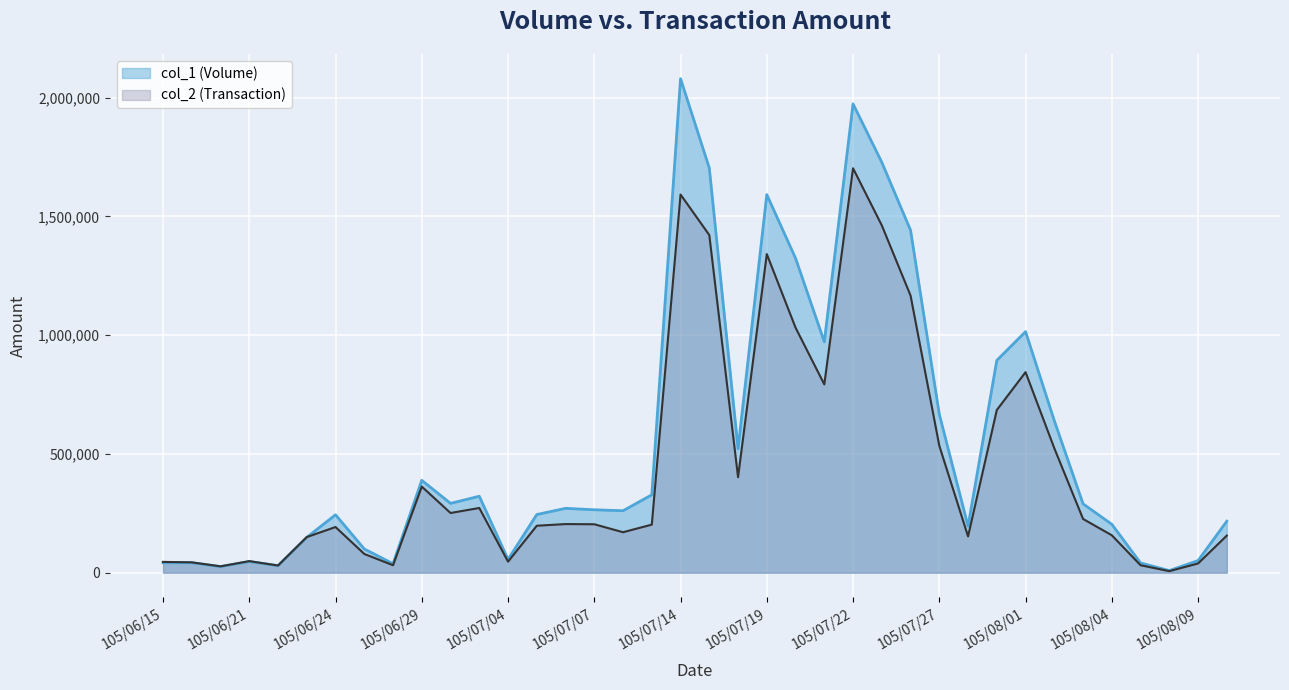

Reading right to left, extract all data points from this chart.

col_1 (Volume): 217000	51000	9000	41000	204000	290000	640000	1015000	894000	196000	667000	1442000	1728000	1974000	972000	1324000	1592000	522000	1704000	2080000	328000	261000	265000	271000	245000	56000	322000	292000	389000	38000	100000	244000	149000	30000	47000	26000	42000	42000
col_2 (Transaction): 156240	38960	6600	31470	157670	226350	524040	844380	685060	152800	534600	1166960	1462350	1702790	792970	1031760	1341640	402150	1421740	1592370	202500	170500	204050	204830	197820	46600	272590	251430	362550	31480	79000	192380	150130	30210	48830	26770	43680	45580